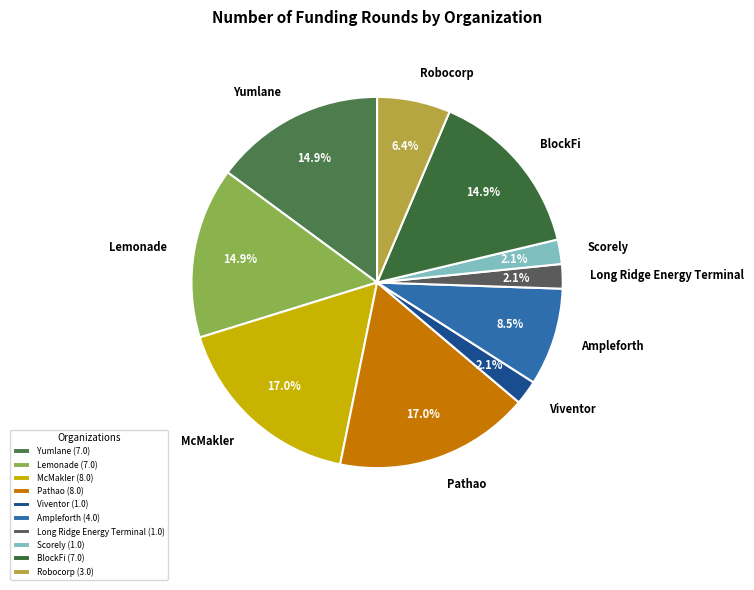

Combined, do Pathao and Long Ridge Energy Terminal account for over 50%?

No